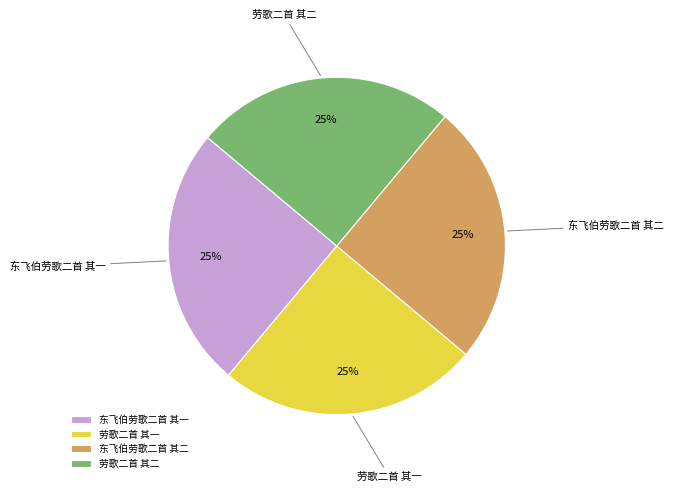

Approximately how many times larger is the value at 劳歌二首 其二 compared to 劳歌二首 其一?

1.0